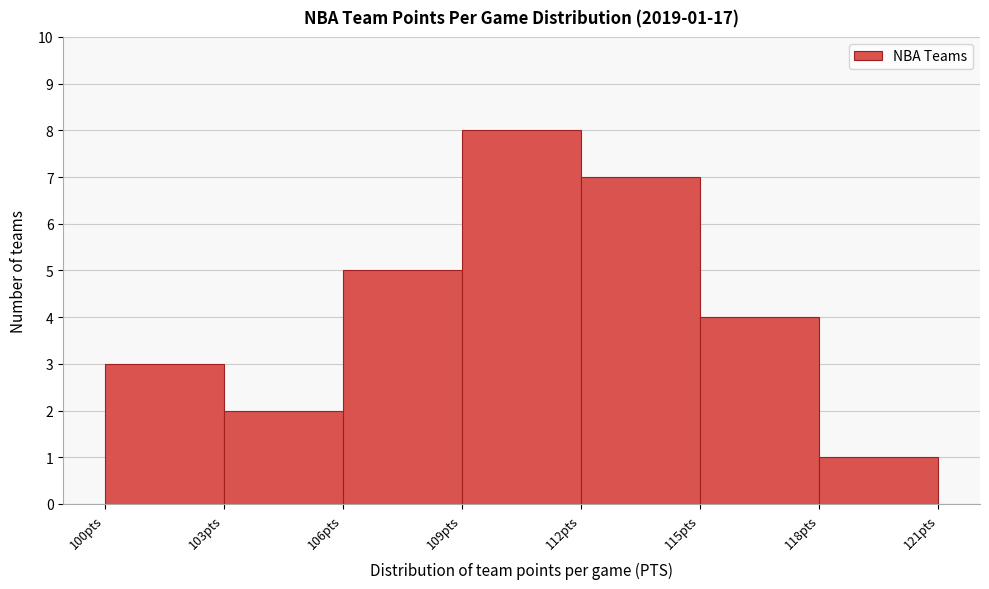

Which range on the x-axis has the tallest bar?

109 to 112